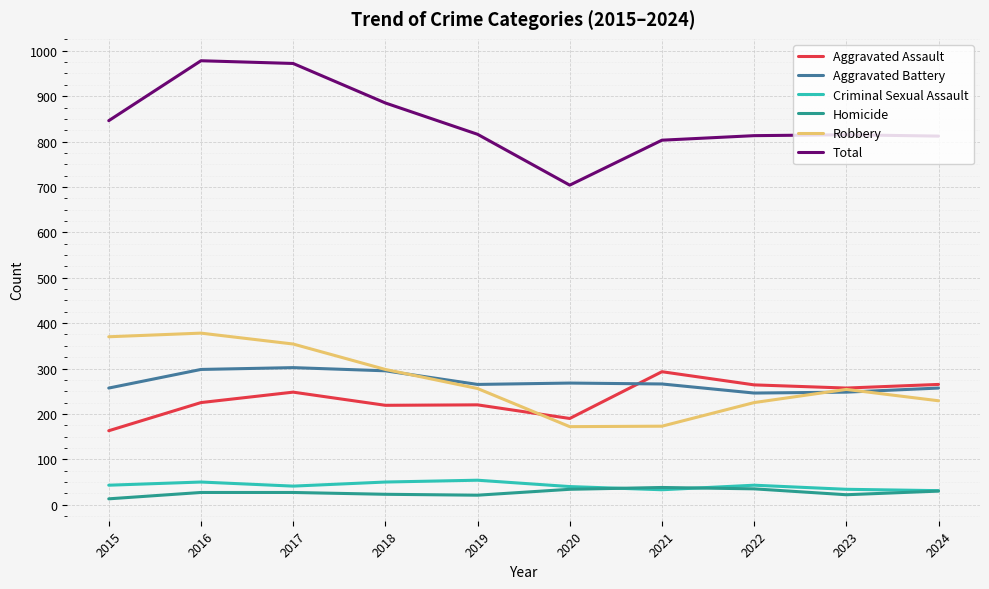

Which series has the largest total across all categories?

Total